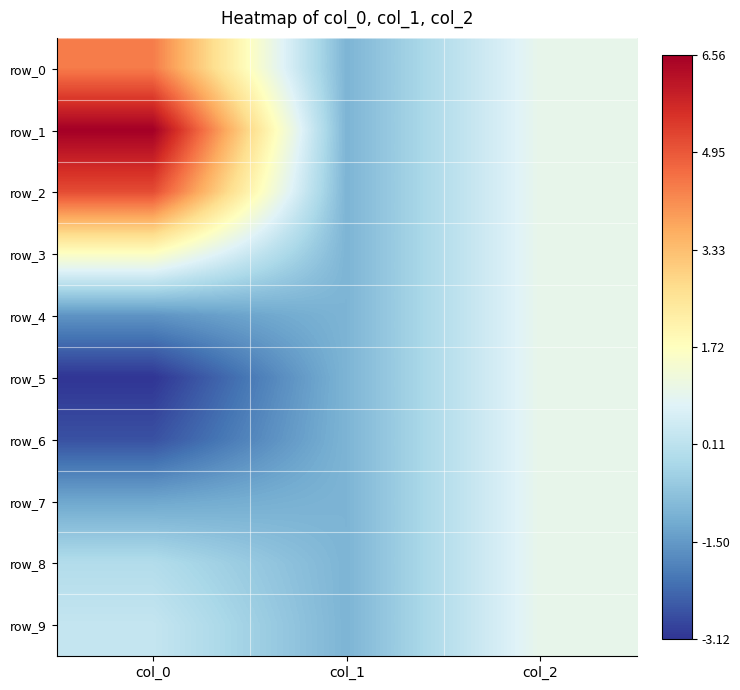

What is the sum of the row_9 values at col_0 and col_1?

-0.7